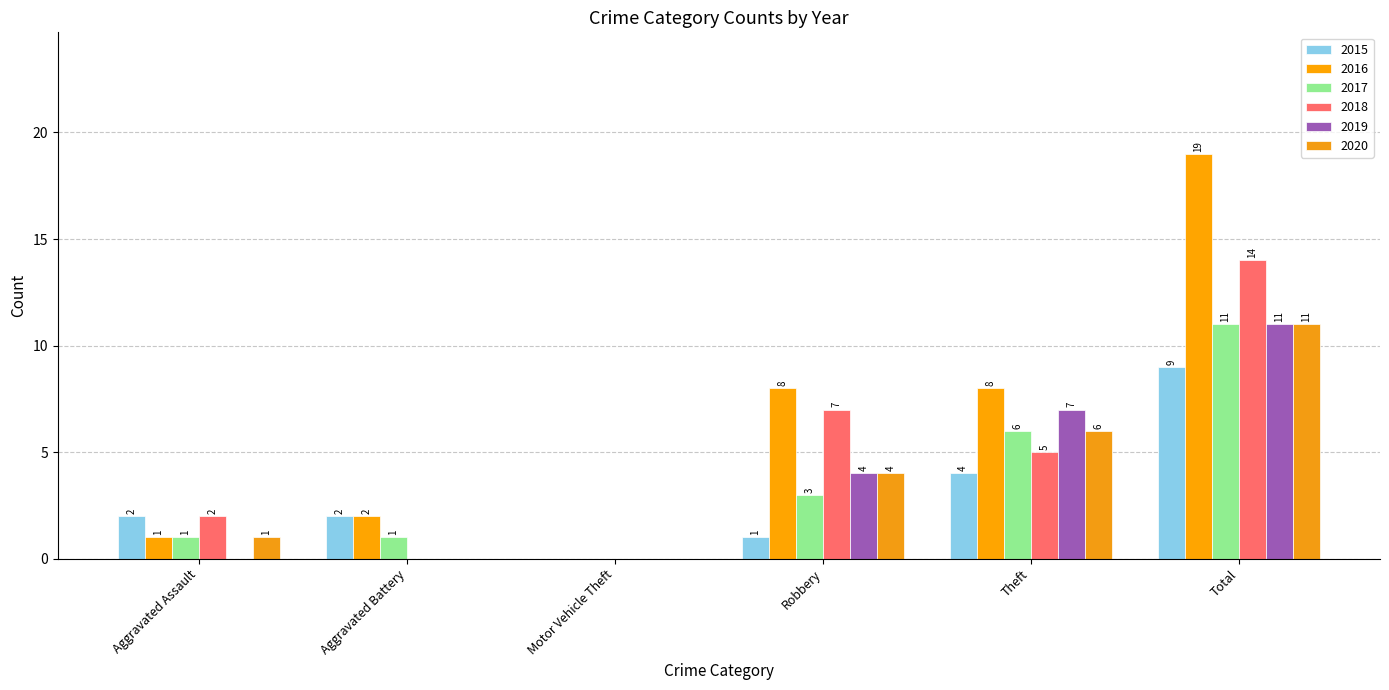

The value of 2015 at Motor Vehicle Theft is 3. True or false?

False